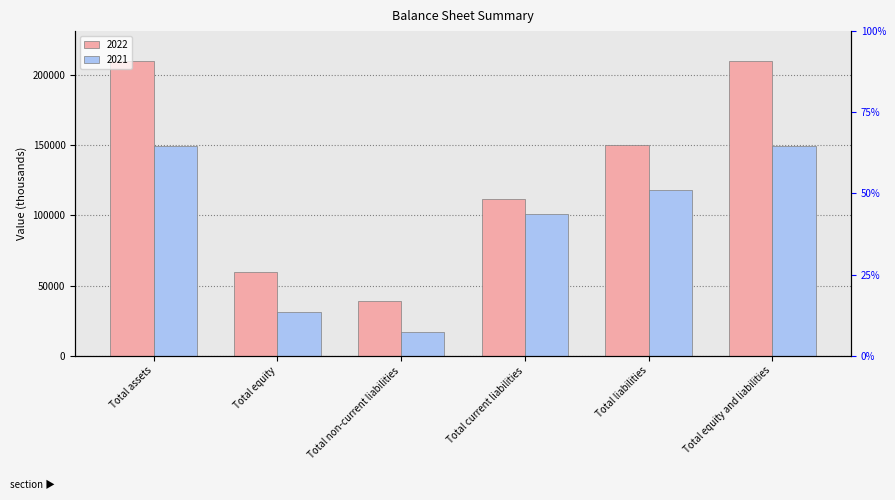

Are the bars horizontal?

No